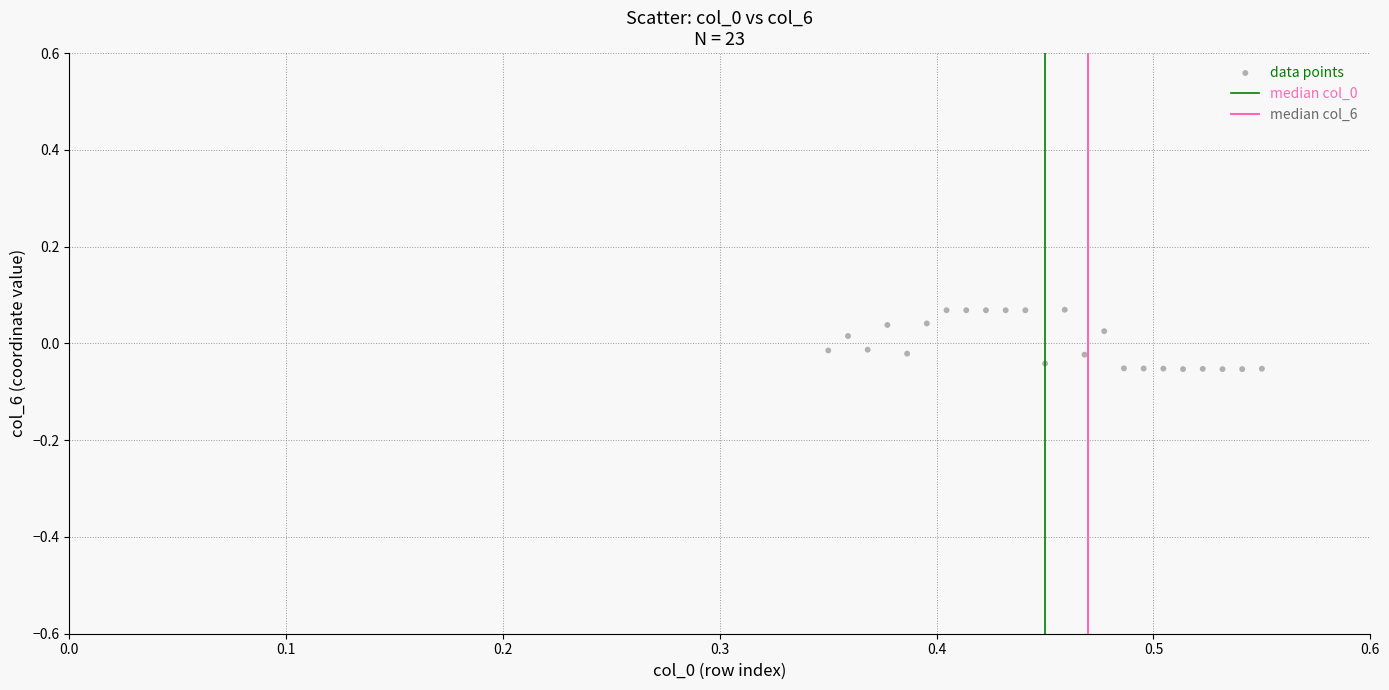

Count the number of points in this scatter plot.

23